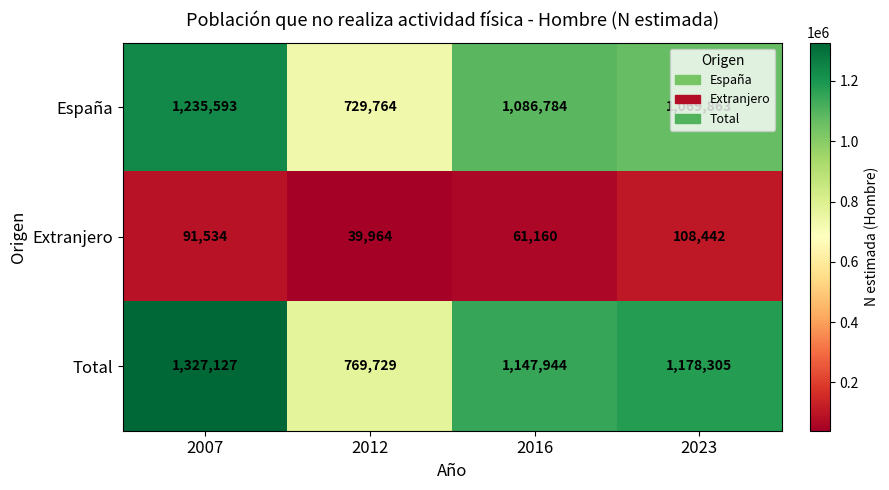

Which series has the widest spread of values?

Total